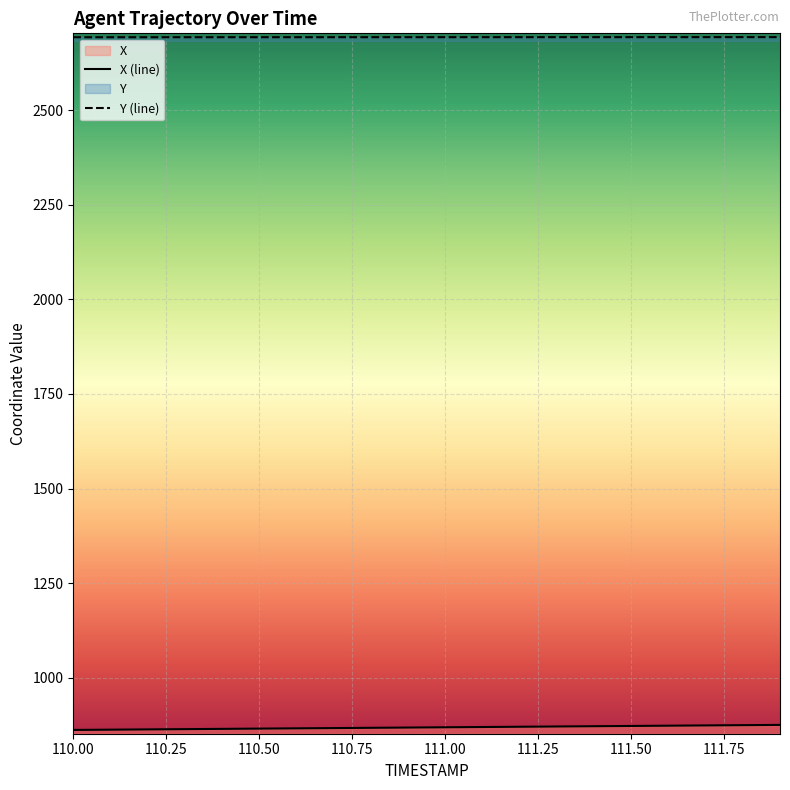

What are all the series names shown in the legend?

X, Y